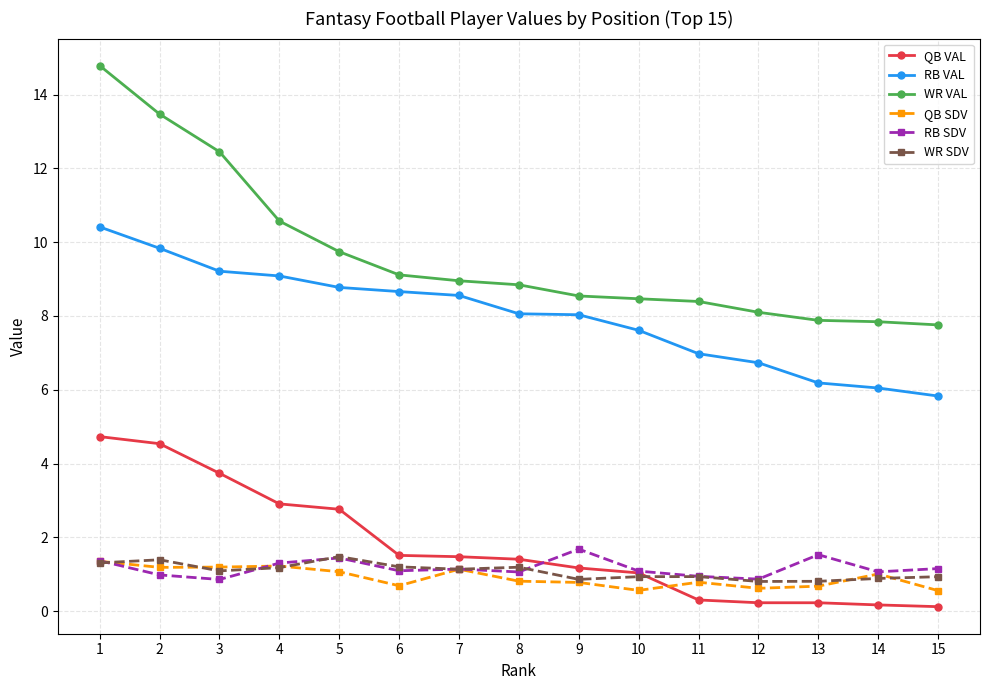

True or false: QB SDV has more than 0 points higher than both neighbors.

True